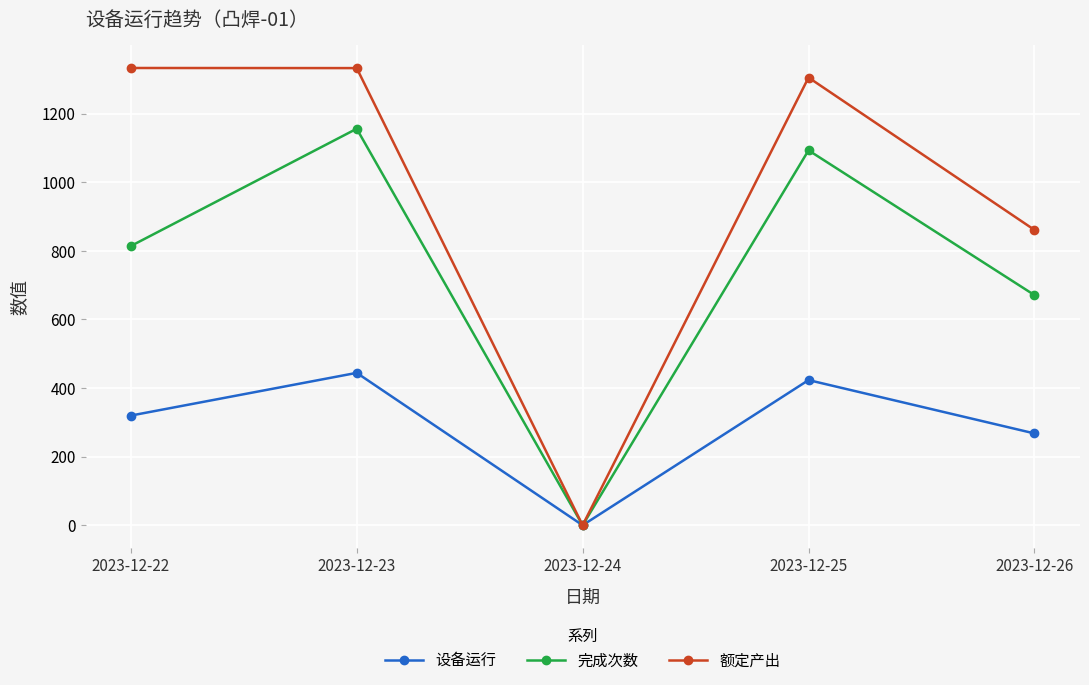

What is the value of the 完成次数 point at the 4th from the left?

1093.0